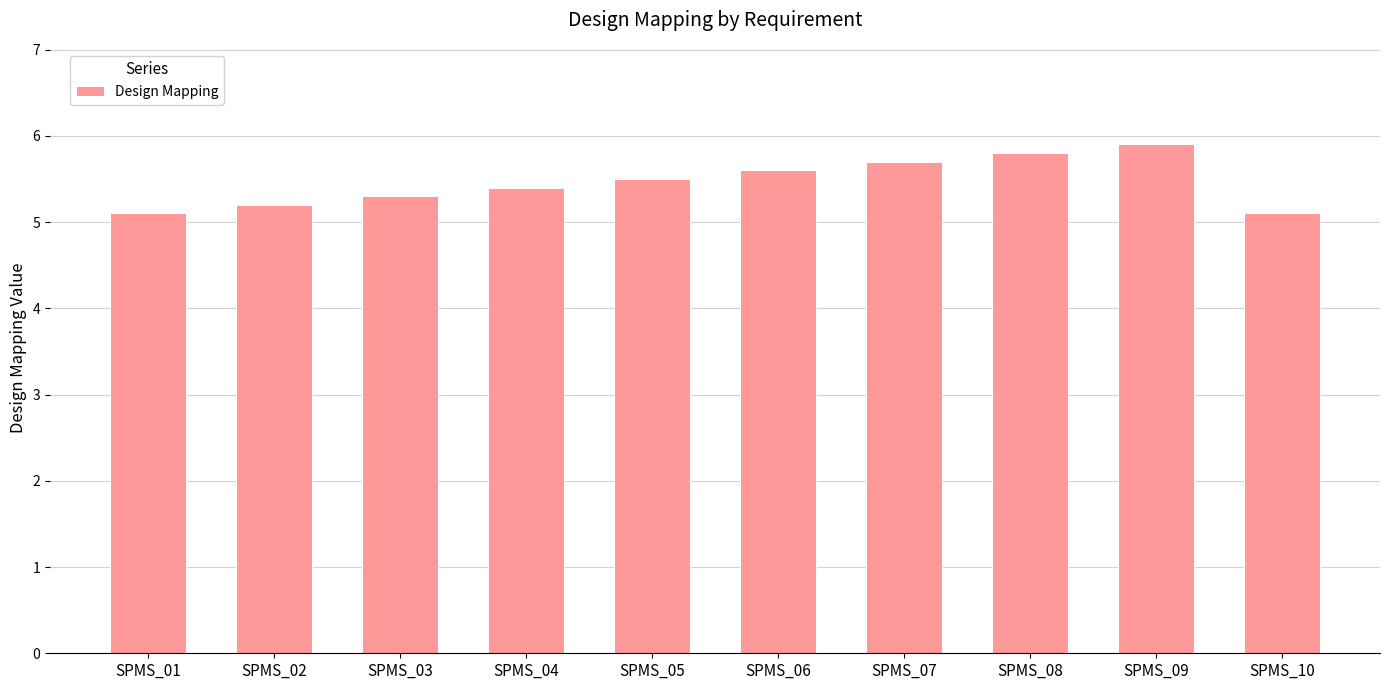

True or false: the data shows 3.8 at SPMS_05.

False